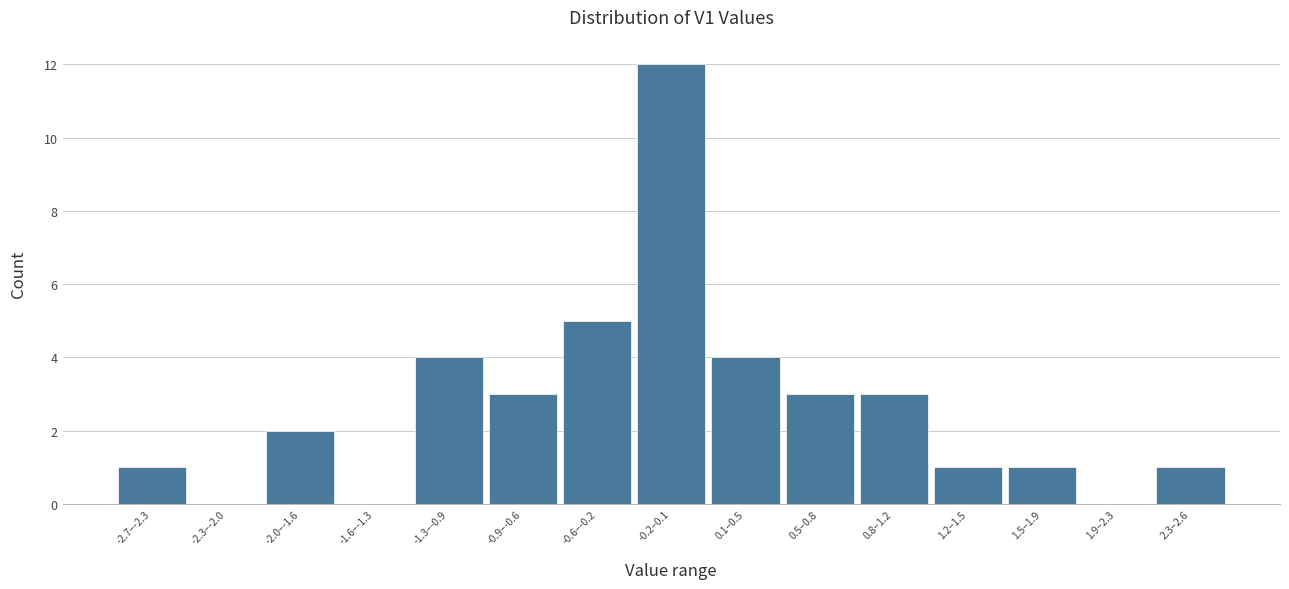

Reading right to left, extract all data points from this chart.

2.3–2.6=1	1.9–2.3=0	1.5–1.9=1	1.2–1.5=1	0.8–1.2=3	0.5–0.8=3	0.1–0.5=4	-0.2–0.1=12	-0.6–-0.2=5	-0.9–-0.6=3	-1.3–-0.9=4	-1.6–-1.3=0	-2.0–-1.6=2	-2.3–-2.0=0	-2.7–-2.3=1